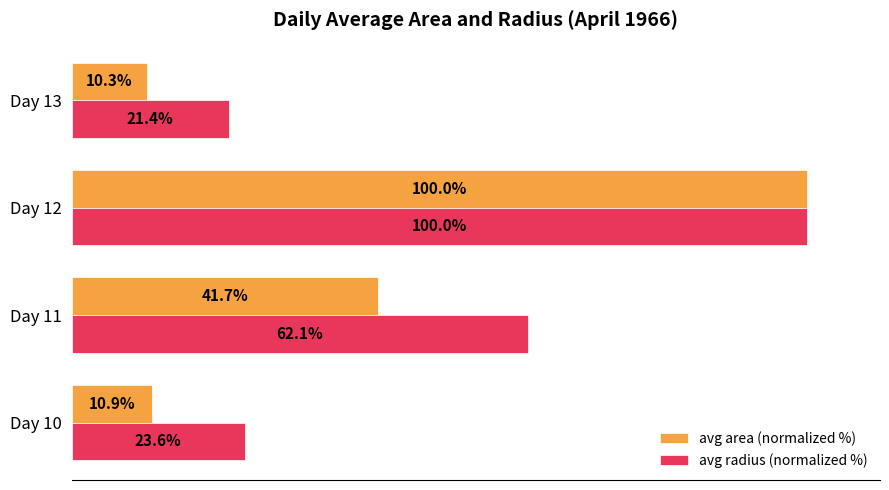

Between Day 12 and Day 13, which series saw the biggest shift?

avg area (normalized %)